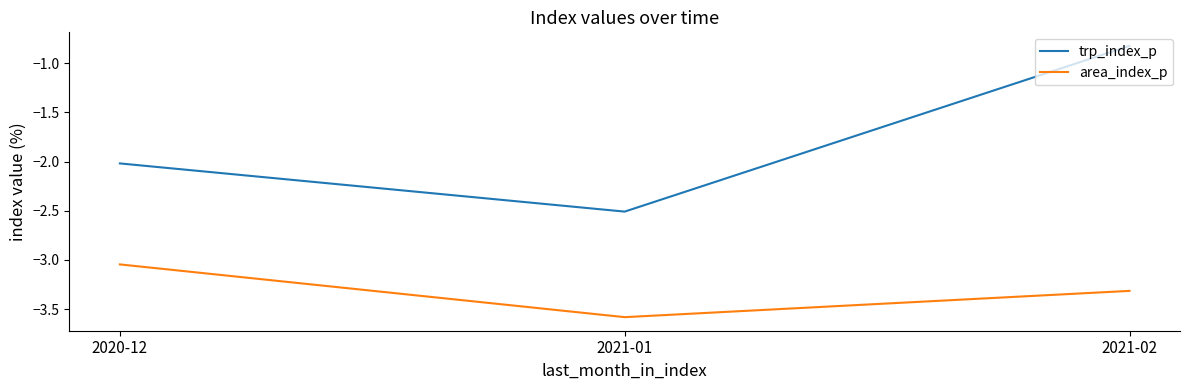

What is the spread (max minus min) of values at 2020-12?

1.0